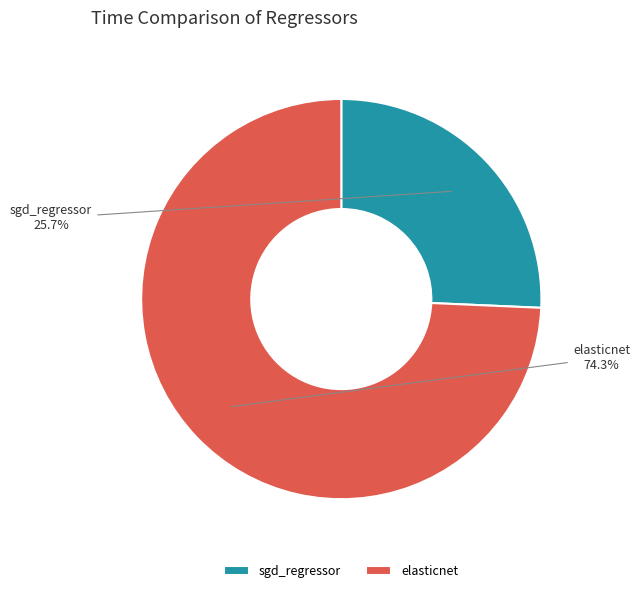

True or false: sgd_regressor accounts for 26% of the total.

True